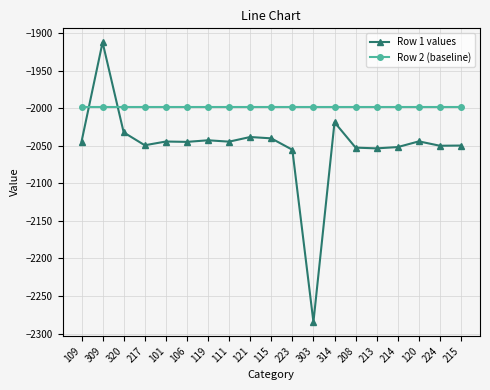

Is it true that Row 2 (baseline) equals -862.2 at 120?

False